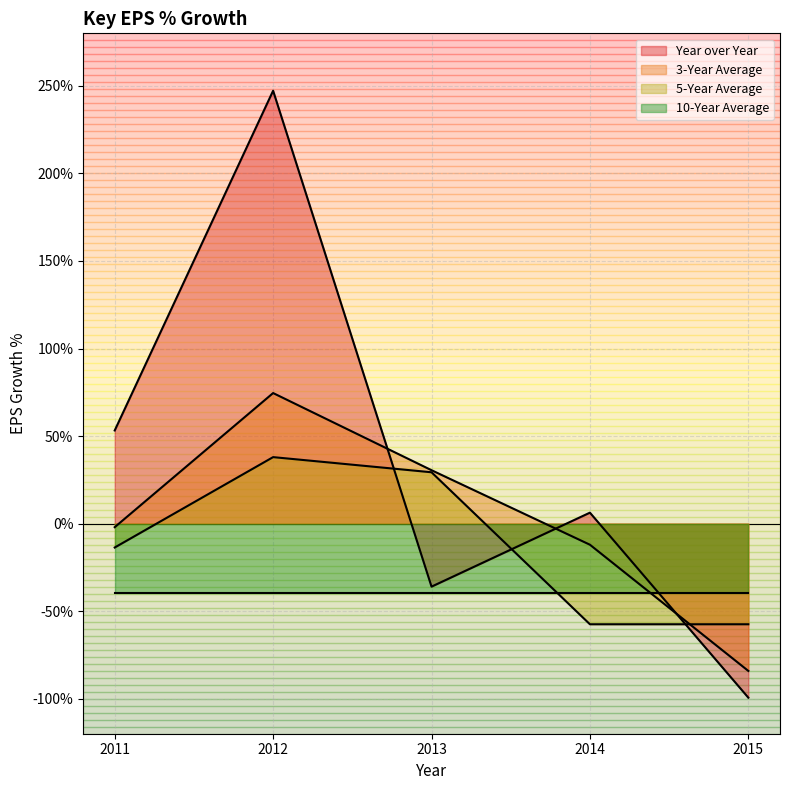

True or false: 3-Year Average and 5-Year Average cross at least once.

True